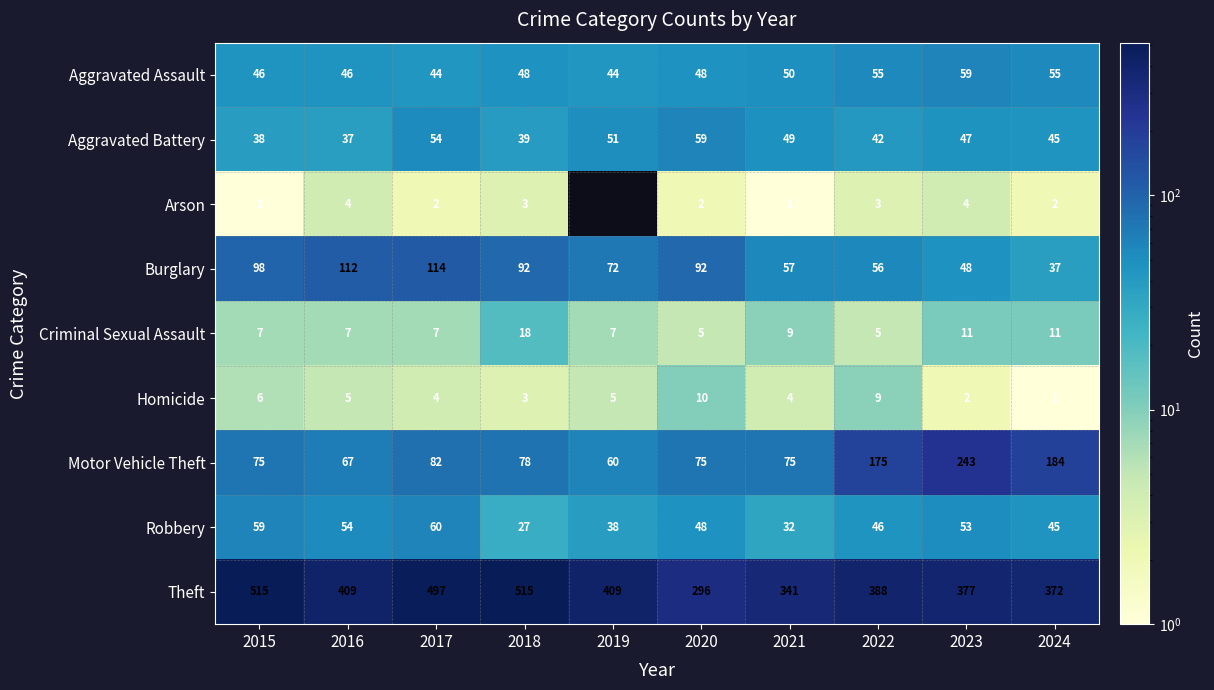

At 2022, list the series in order from largest to smallest.

Theft, Motor Vehicle Theft, Burglary, Aggravated Assault, Robbery, Aggravated Battery, Homicide, Criminal Sexual Assault, Arson